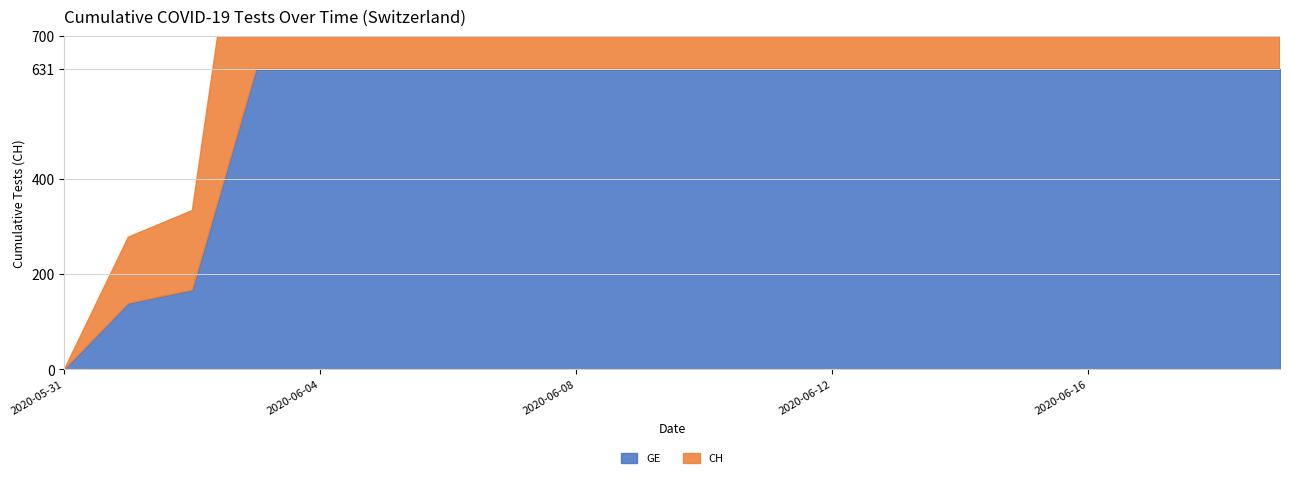

How many lines are shown in the chart?

2